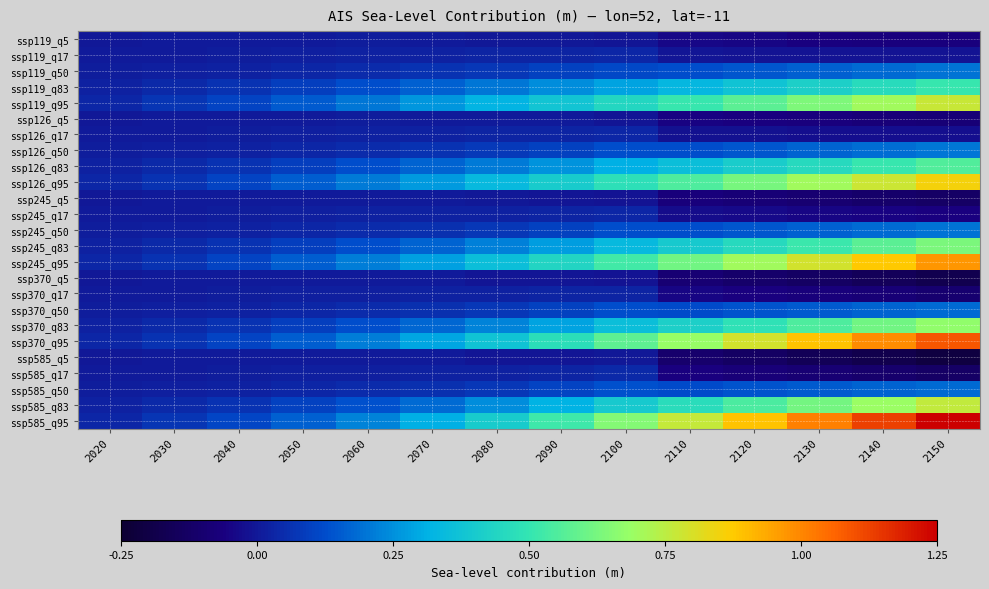

What is the difference between the highest and lowest values at 2120?

1.0